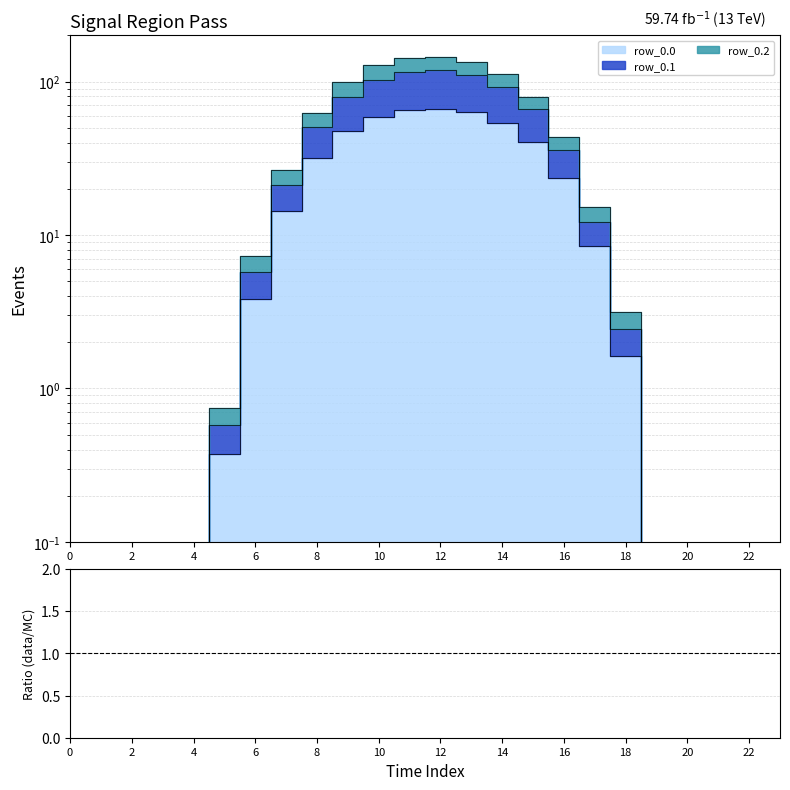

What is the approximate value of row_0.1 at 17?

12.2